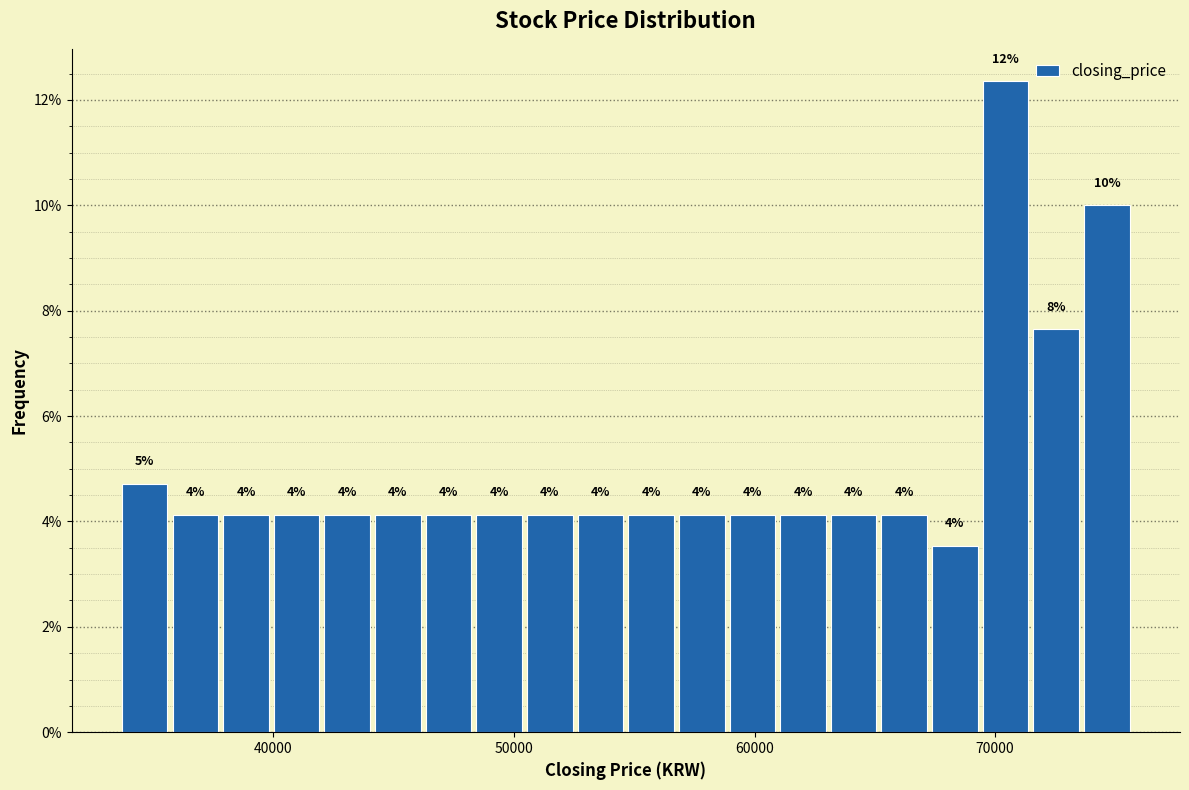

Read against the x-axis, roughly where is the centre of the tallest bar?

70000